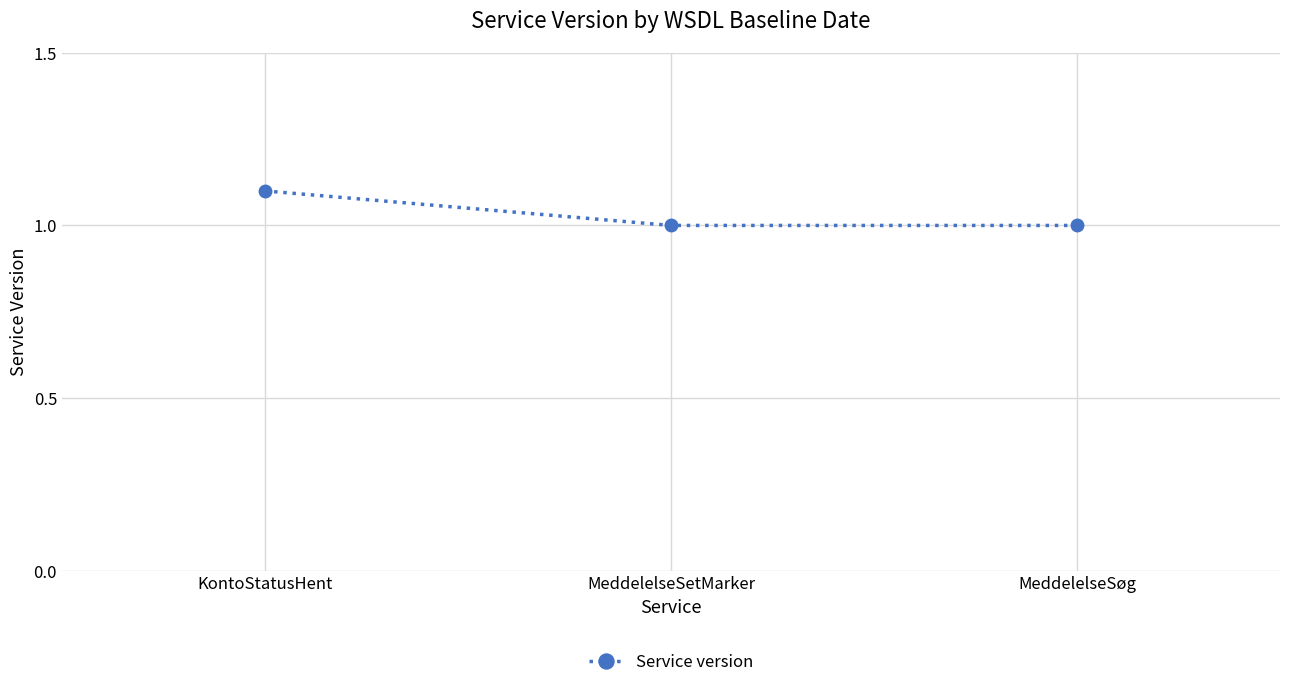

Reading left to right, transcribe all the data shown in this chart.

1.1	1.0	1.0